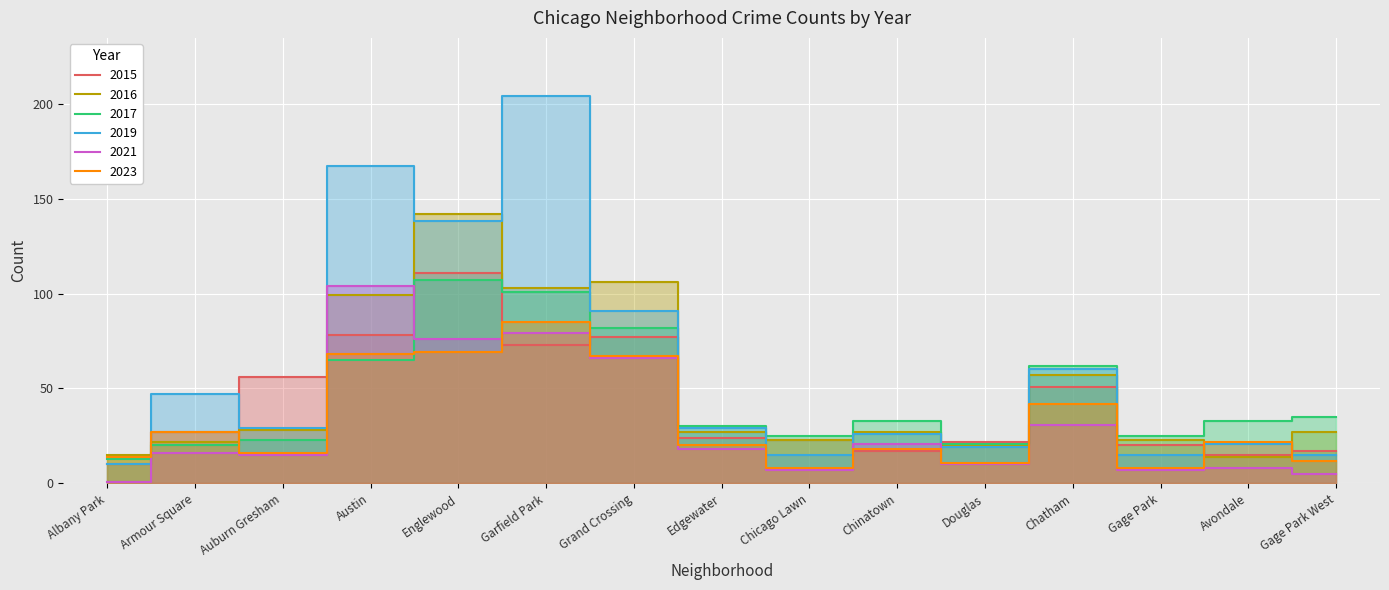

How many lines are shown in the chart?

6